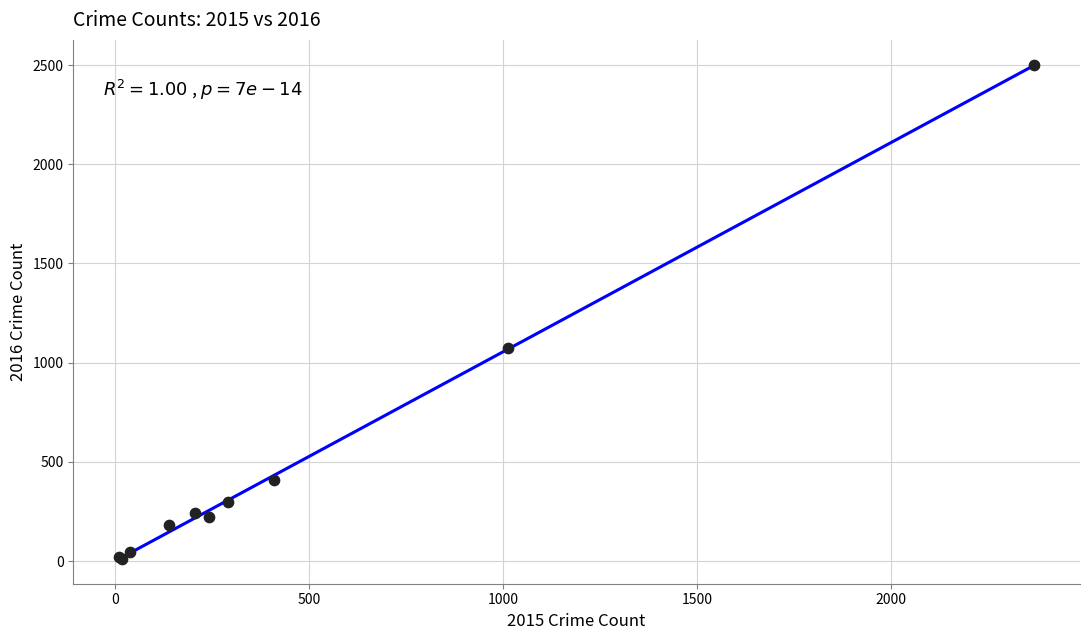

What Y value in the scatter plot is closest to 1256?

1072